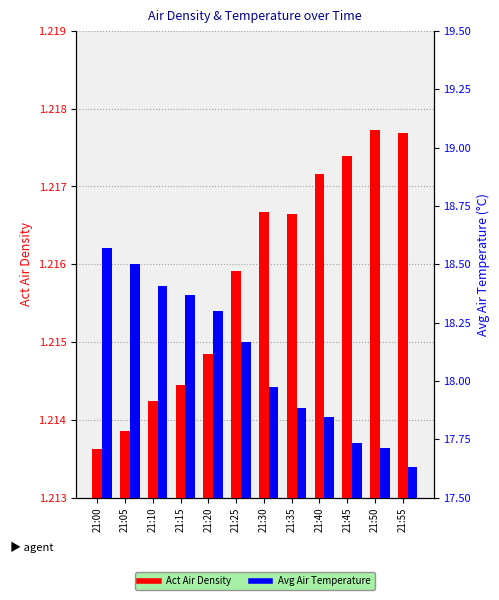

List the series in order of their peak value, highest first.

Avg Air Temperature, Act Air Density